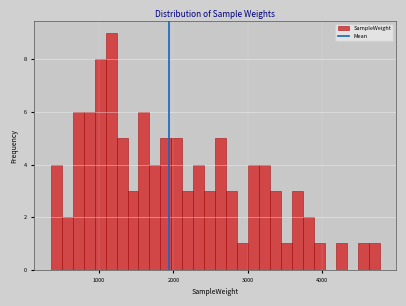

Read against the x-axis, roughly where is the centre of the tallest bar?

1200